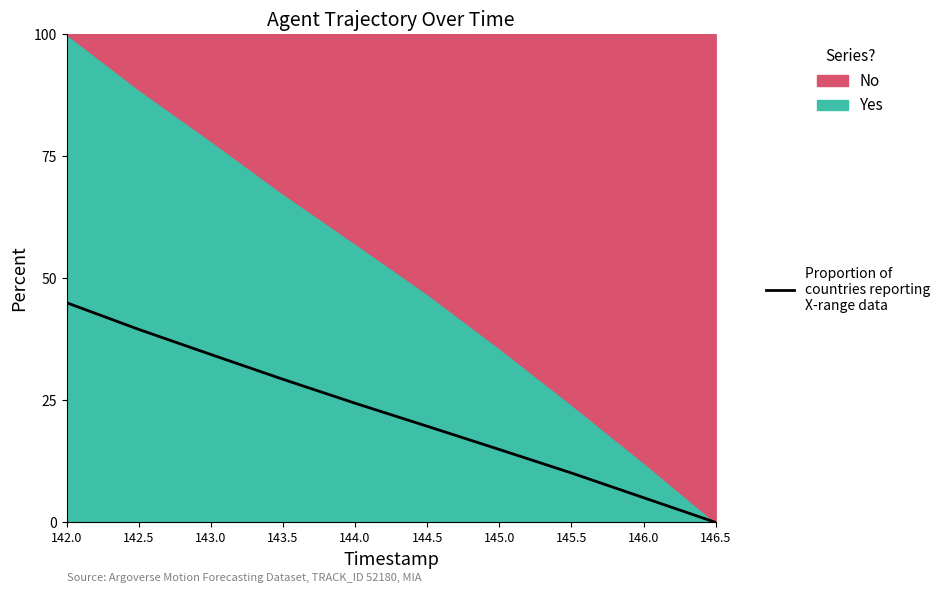

What is the label of the 3rd point from the right?

145.5